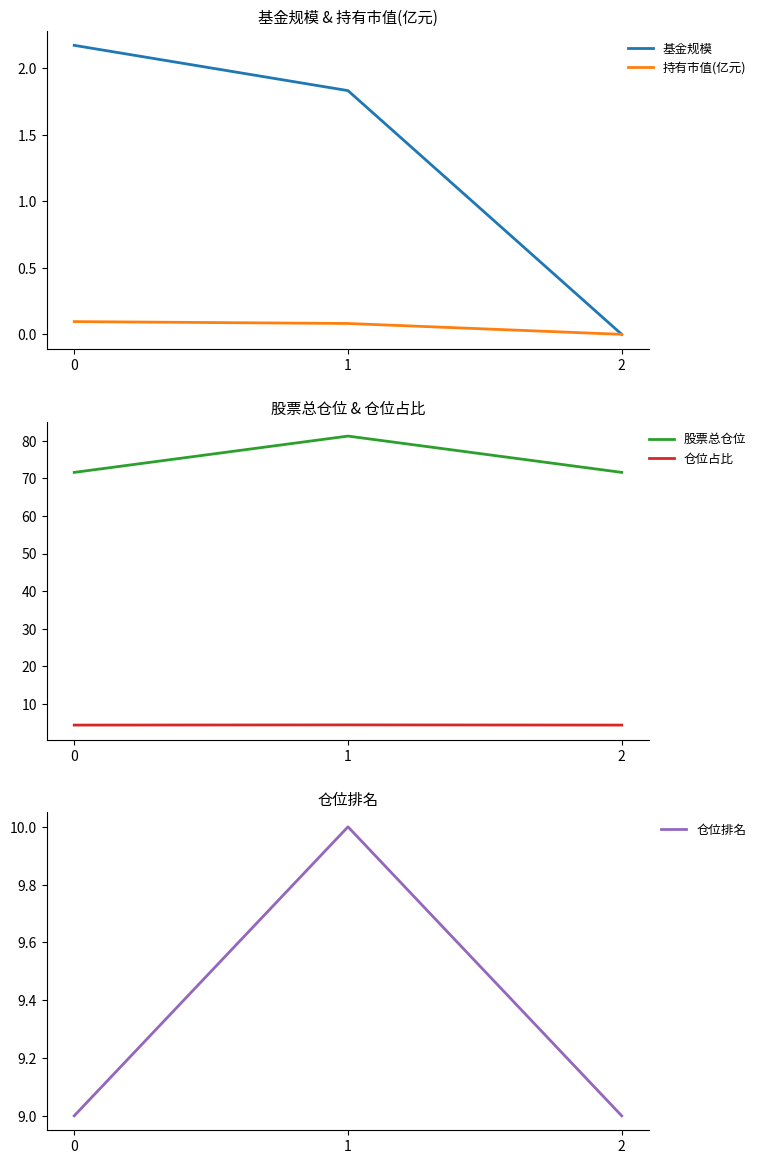

Reading left to right, list all the values displayed in this chart.

基金规模: 2.2	1.8	0.0
持有市值(亿元): 0.1	0.1	0.0
股票总仓位: 71.6	81.2	71.6
仓位占比: 4.4	4.5	4.4
仓位排名: 9.0	10.0	9.0